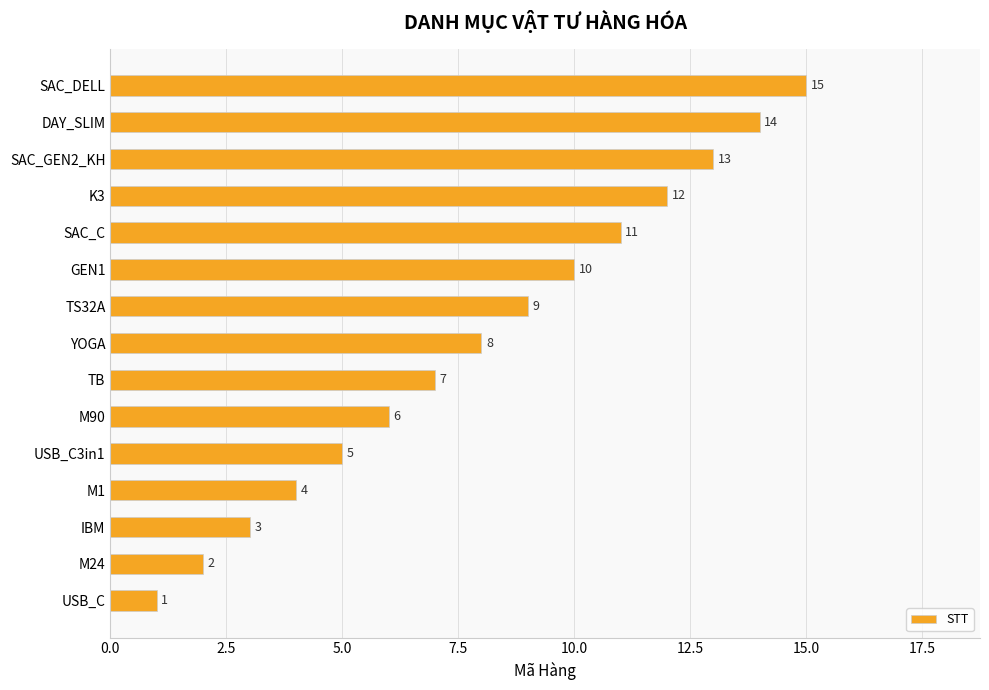

What is the change in value from M1 to YOGA?

+4